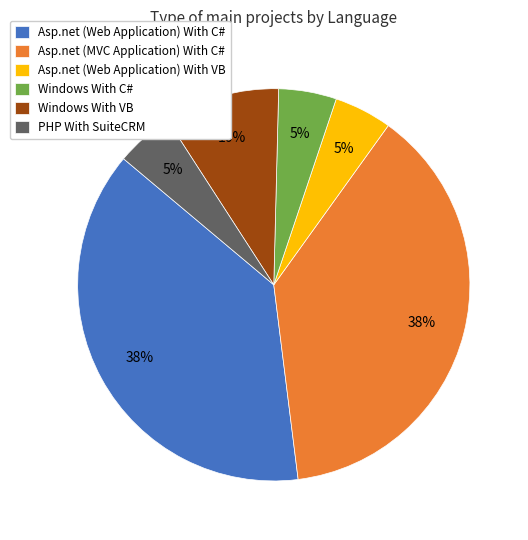

To the nearest percent, what is the combined percentage of PHP With SuiteCRM and Asp.net (MVC Application) With C#?

43%